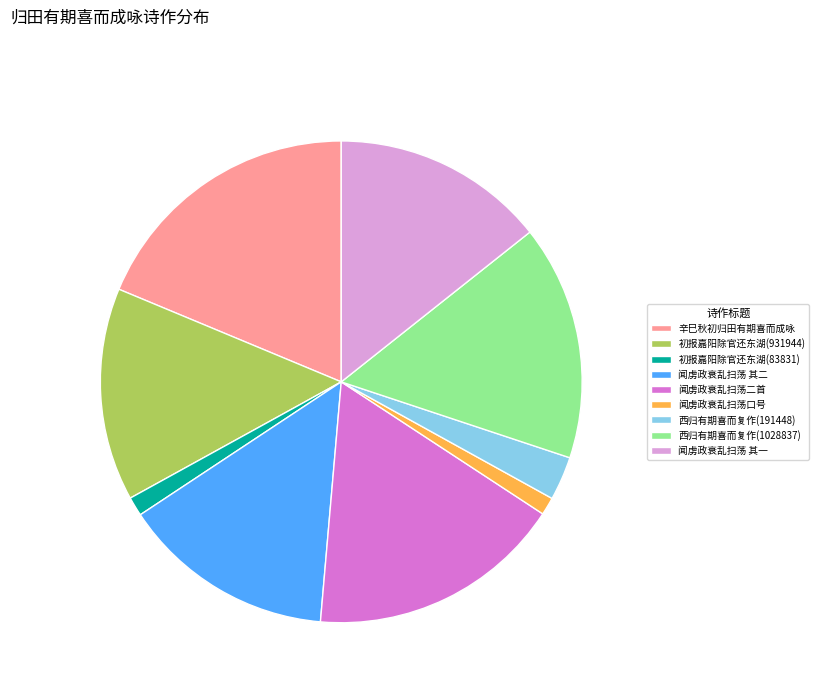

What is the largest slice in the pie chart?

辛巳秋初归田有期喜而成咏